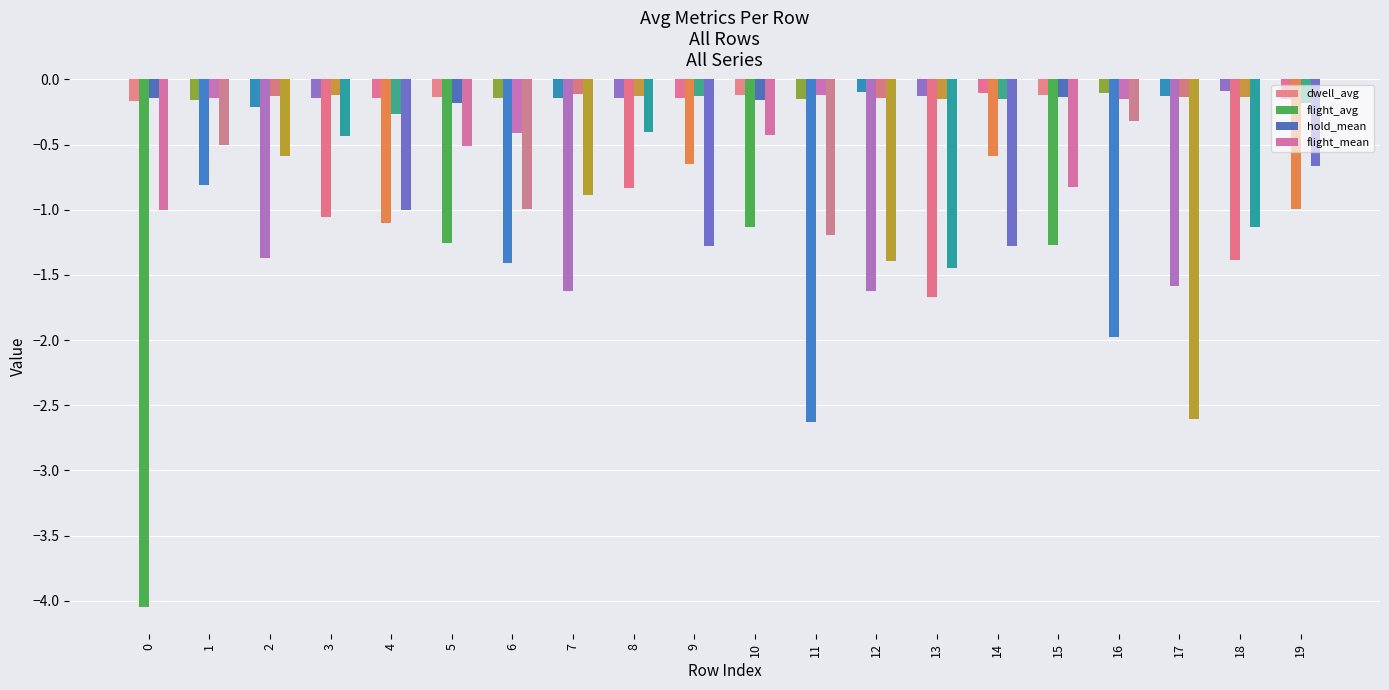

At which label is hold_mean closest to 0?

7